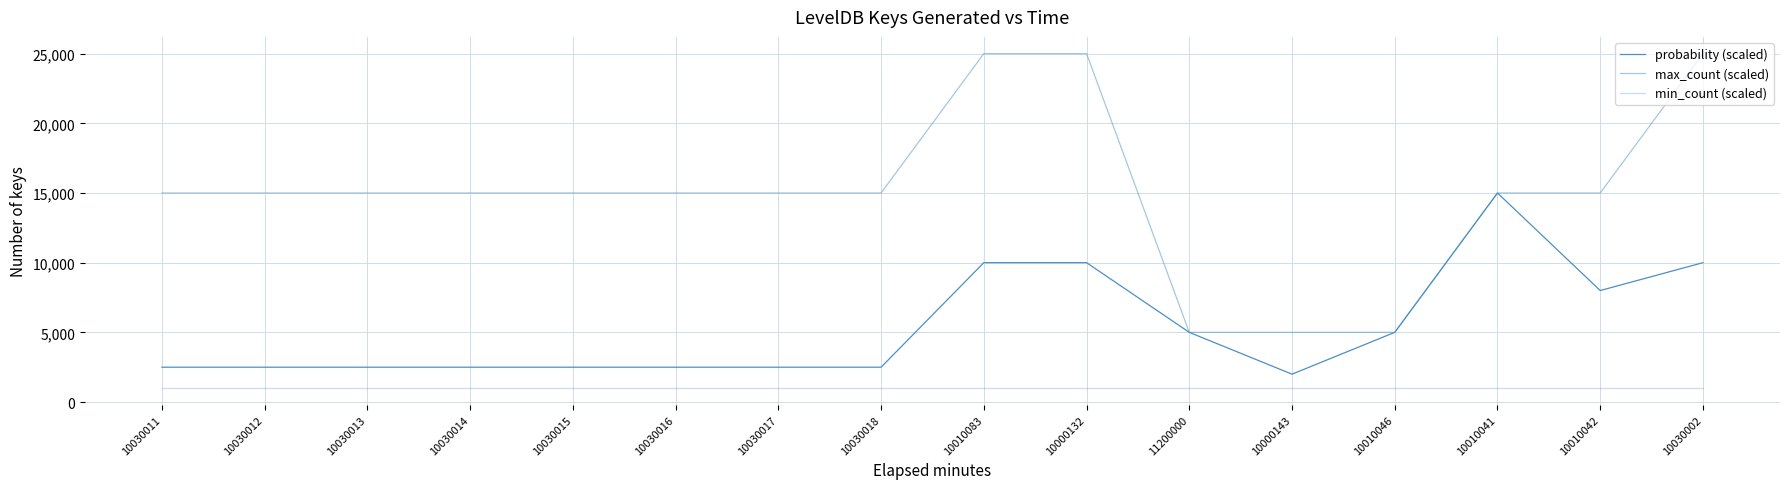

Rank the categories by probability (scaled) value from lowest to highest.

10000143, 10030011, 10030012, 10030013, 10030014, 10030015, 10030016, 10030017, 10030018, 11200000, 10010046, 10010042, 10010083, 10000132, 10030002, 10010041